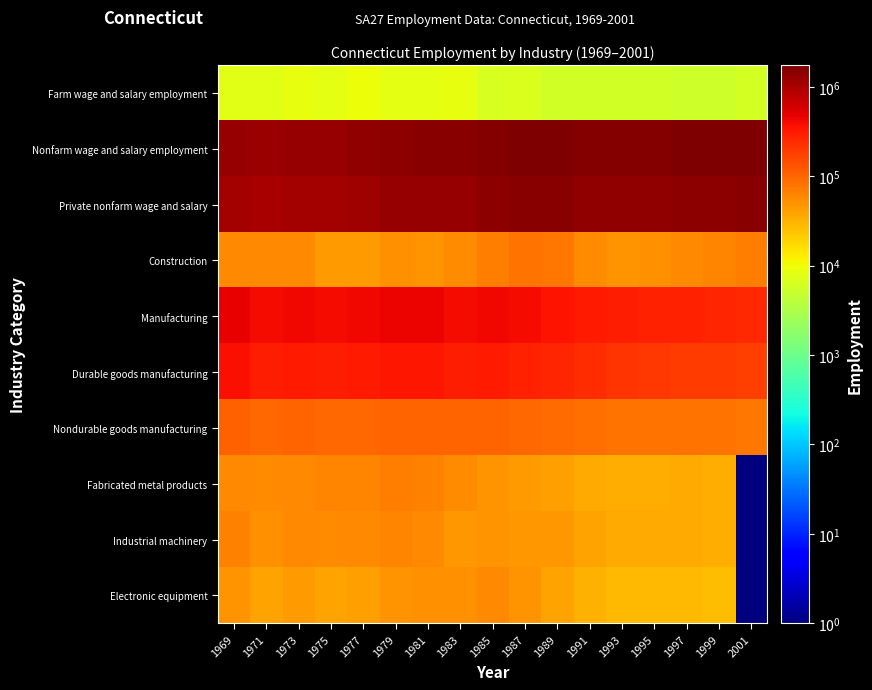

Rank the series at 1979 from highest to lowest value.

Nonfarm wage and salary employment, Private nonfarm wage and salary, Manufacturing, Durable goods manufacturing, Nondurable goods manufacturing, Fabricated metal products, Industrial machinery, Construction, Electronic equipment, Farm wage and salary employment